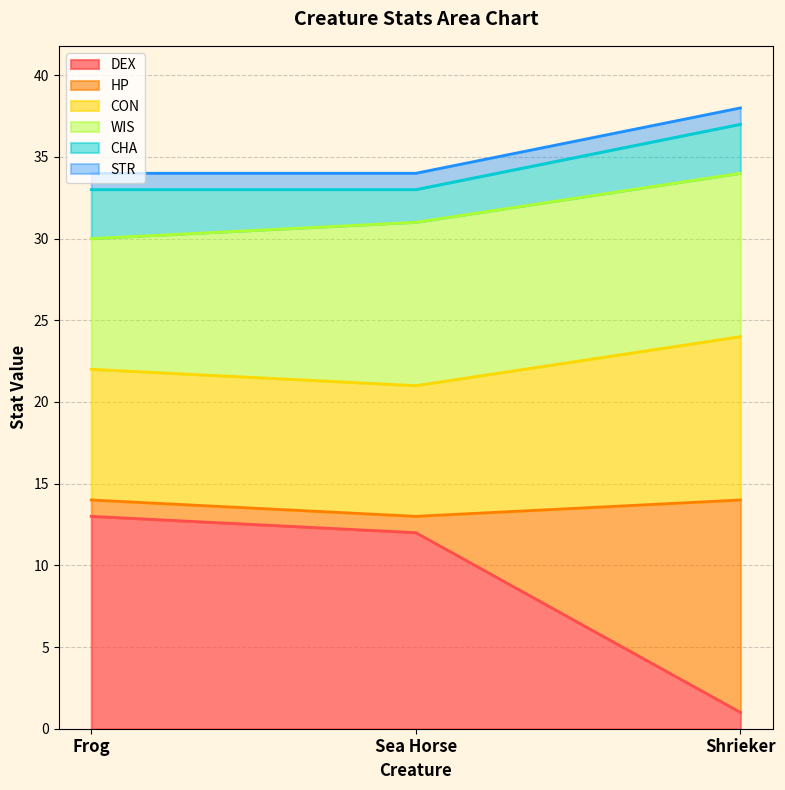

At which label does DEX reach its peak?

Frog